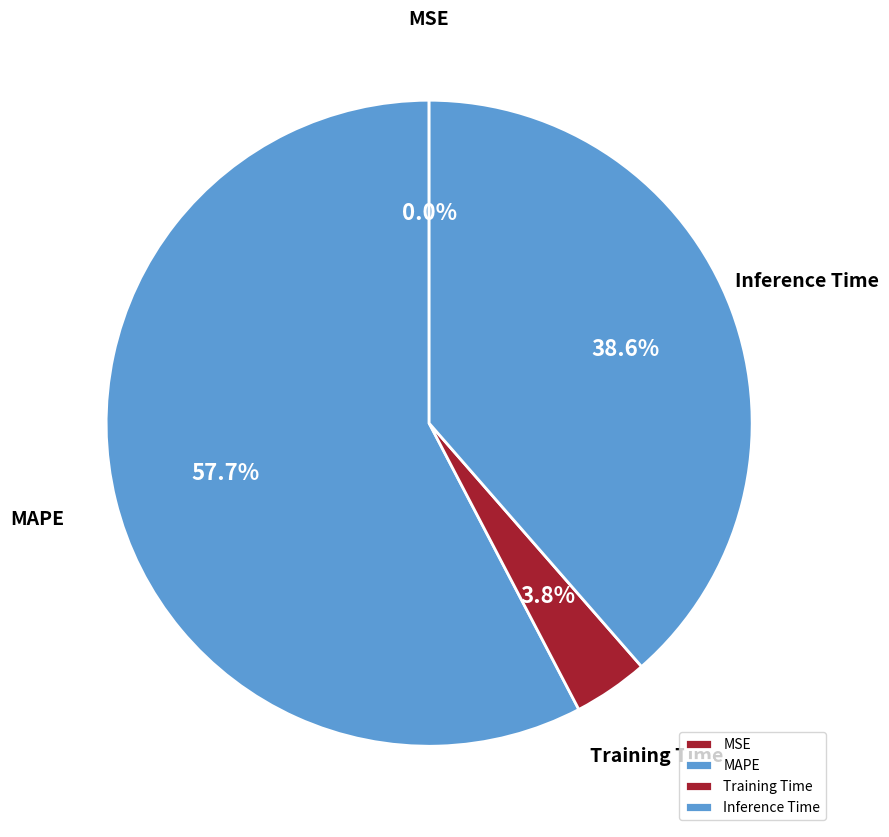

Between Inference Time and MAPE, which is larger?

MAPE